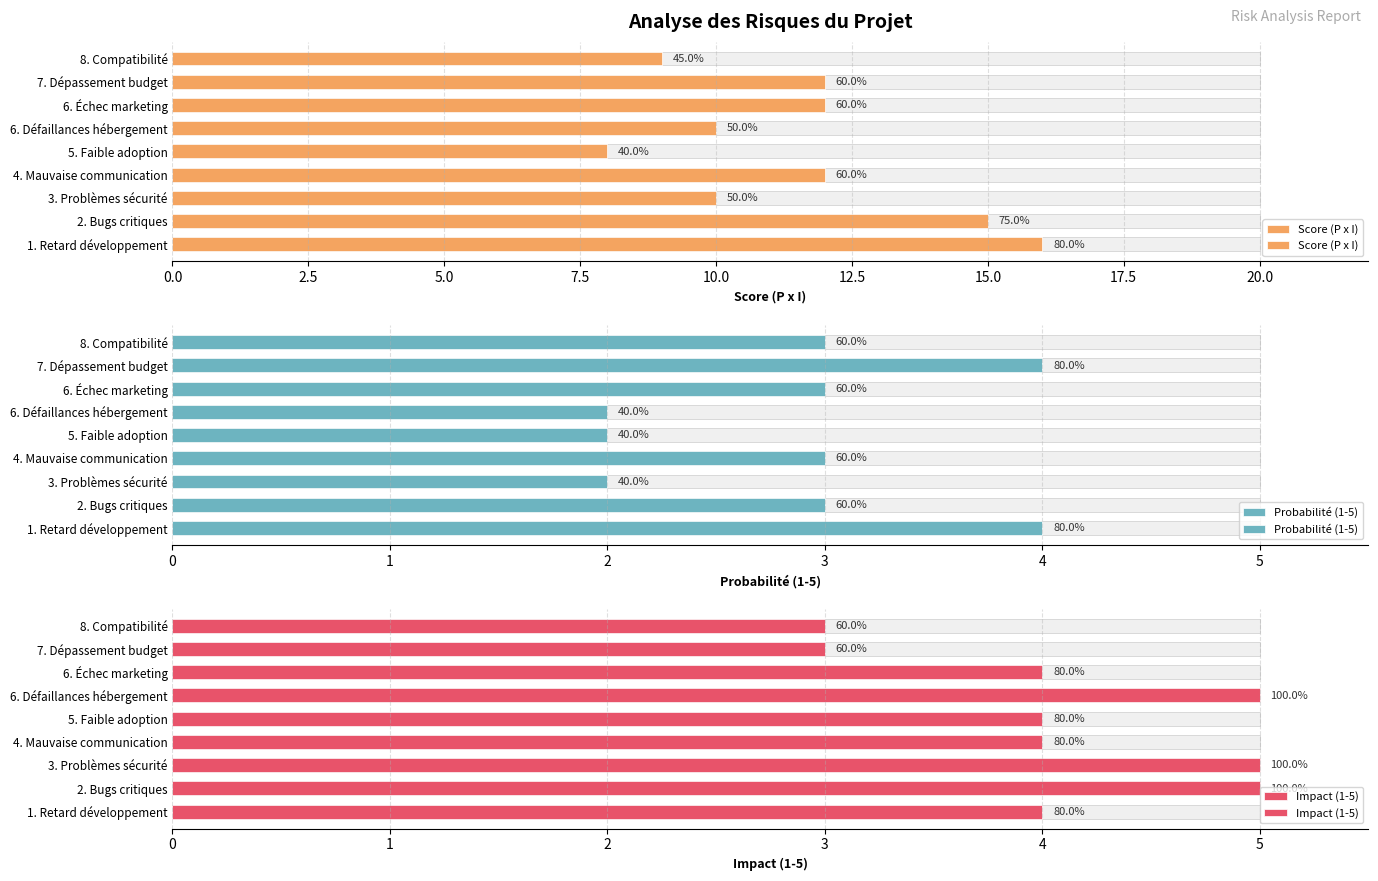

Which series has the largest total across all categories?

Score (P x I)